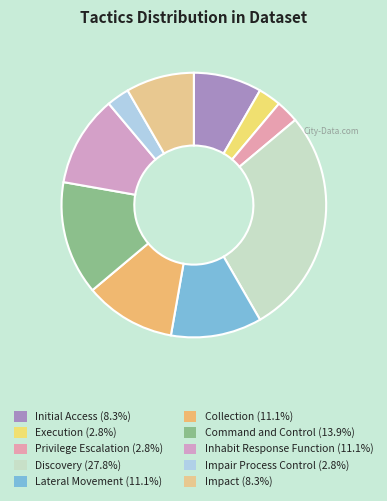

What is the largest slice in the pie chart?

Discovery